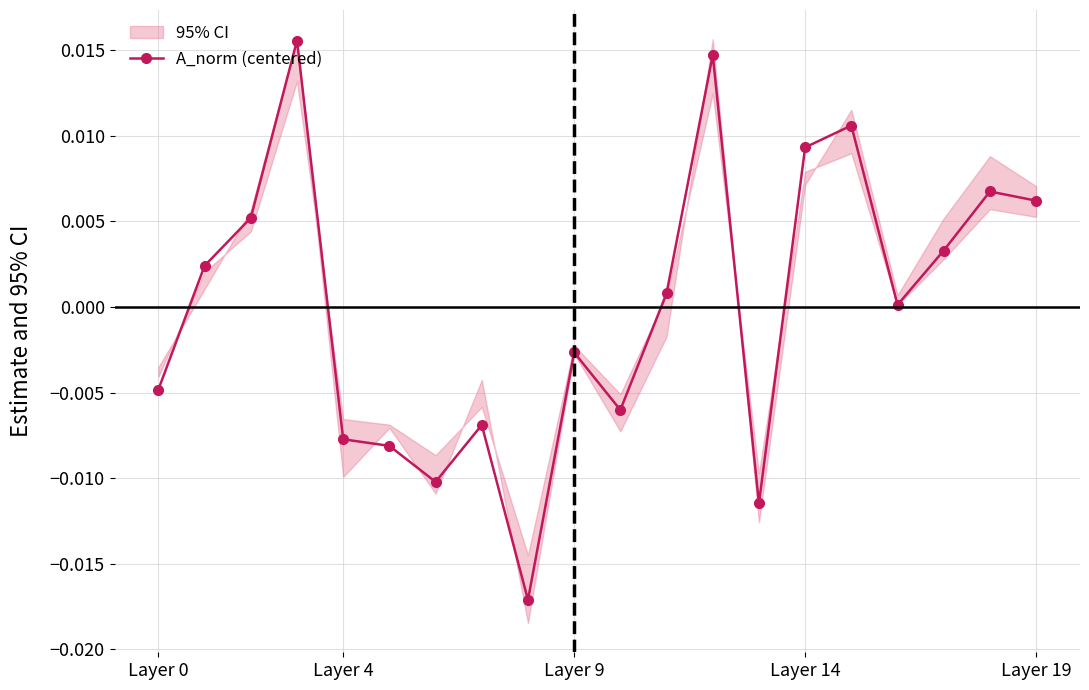

How many data points are above 0?

11